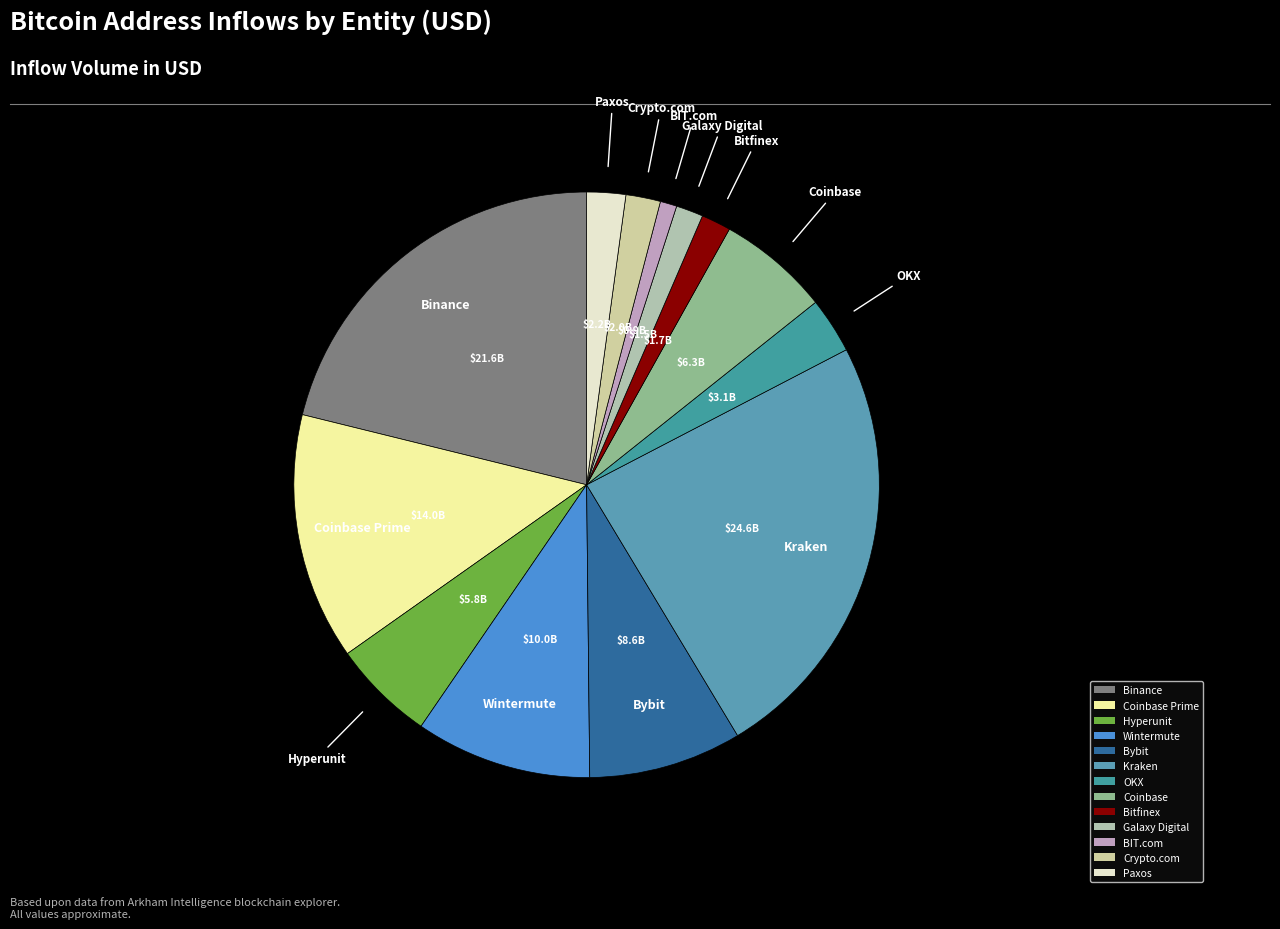

Between Kraken and Coinbase Prime, which is larger?

Kraken